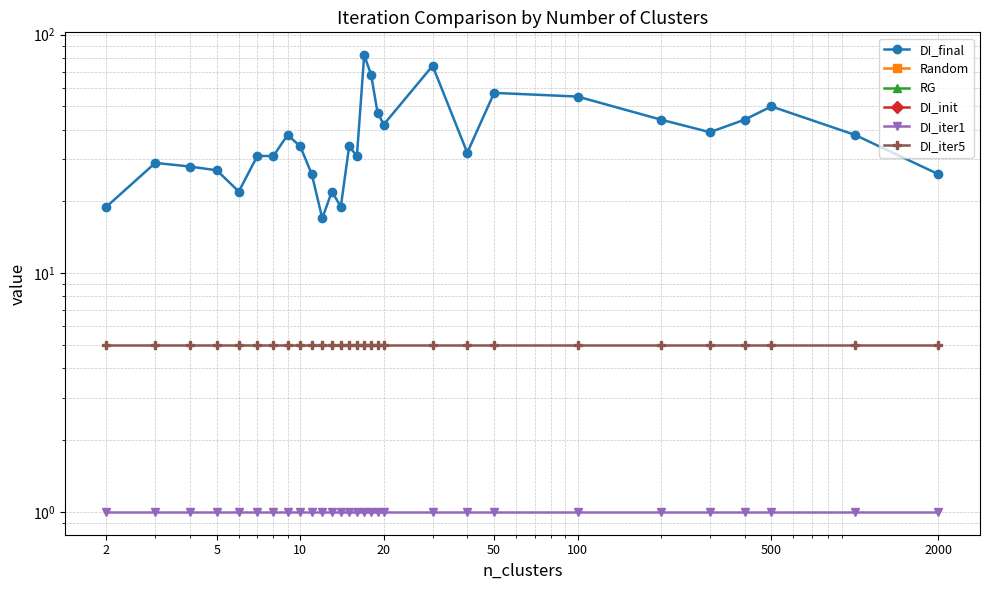

What is the maximum value shown in the chart?

82